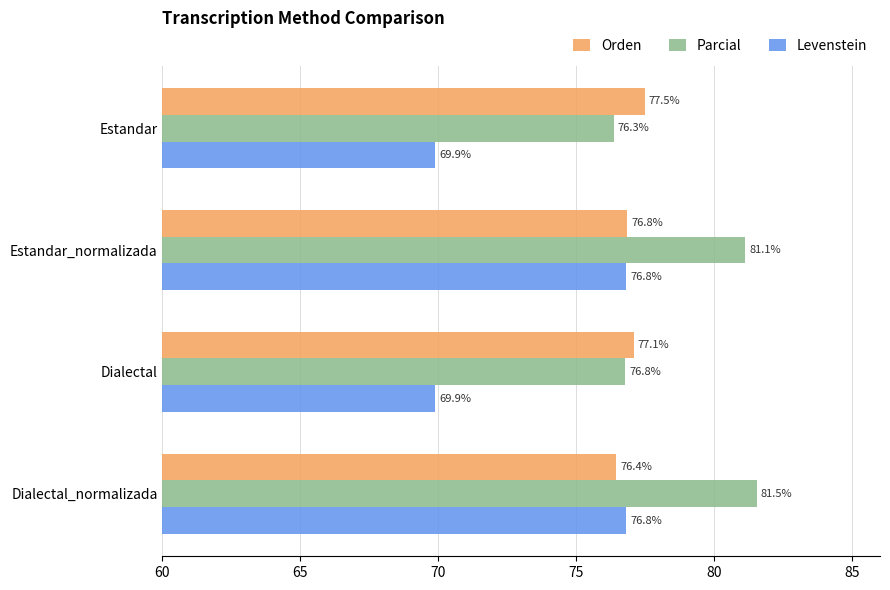

Rank the categories by Orden value from highest to lowest.

Estandar, Dialectal, Estandar_normalizada, Dialectal_normalizada